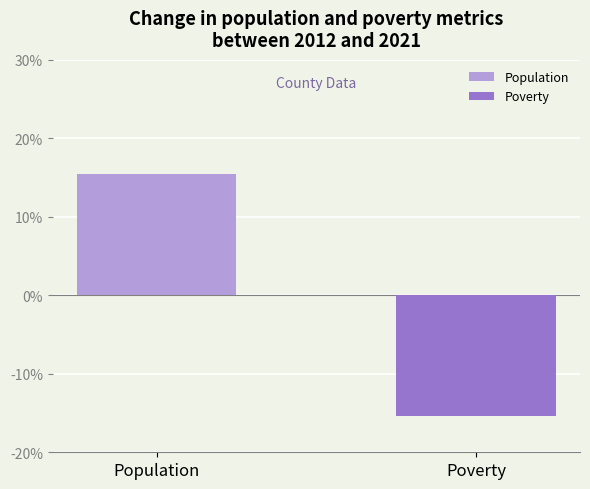

At which label does the data first exceed 15?

Population